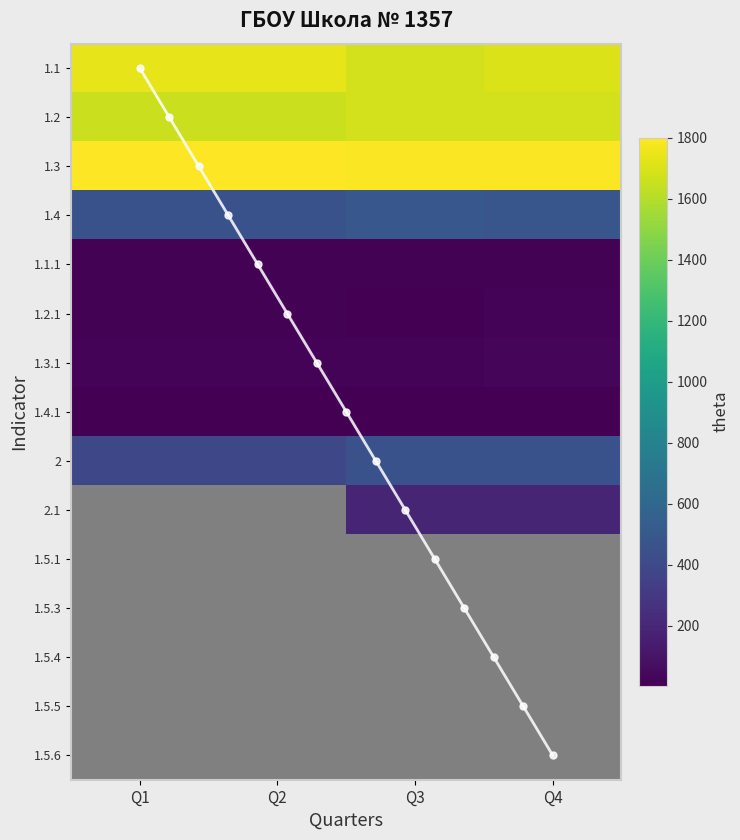

What is the greatest value displayed?

1800